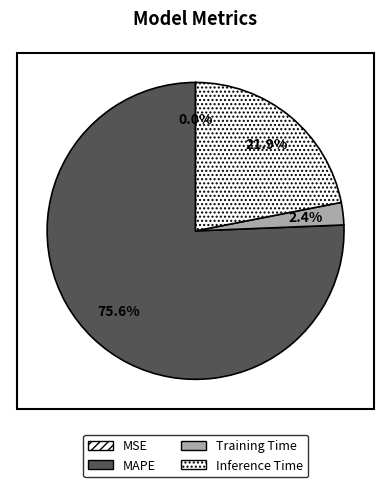

To the nearest percent, what is the combined percentage of MAPE and Training Time?

78%